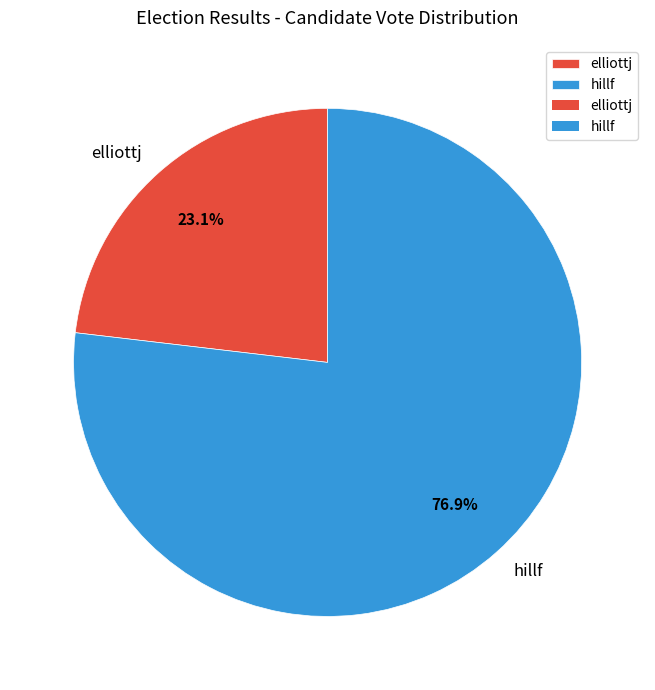

Combined, what portion of the pie is hillf and elliottj?

100.0%